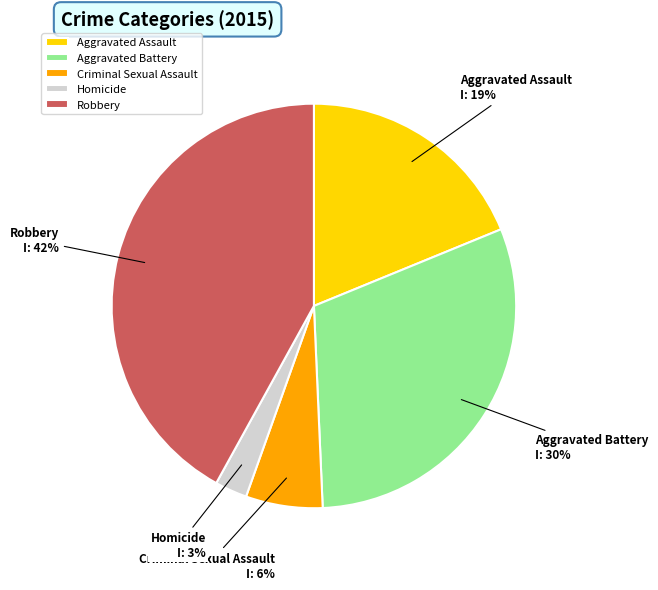

Which has a higher value, Criminal Sexual Assault or Aggravated Assault?

Aggravated Assault